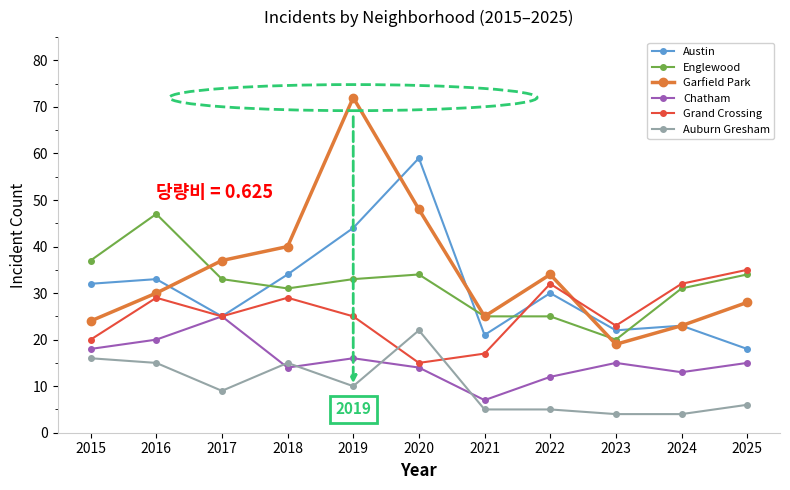

At which label does Auburn Gresham first exceed 9?

2015